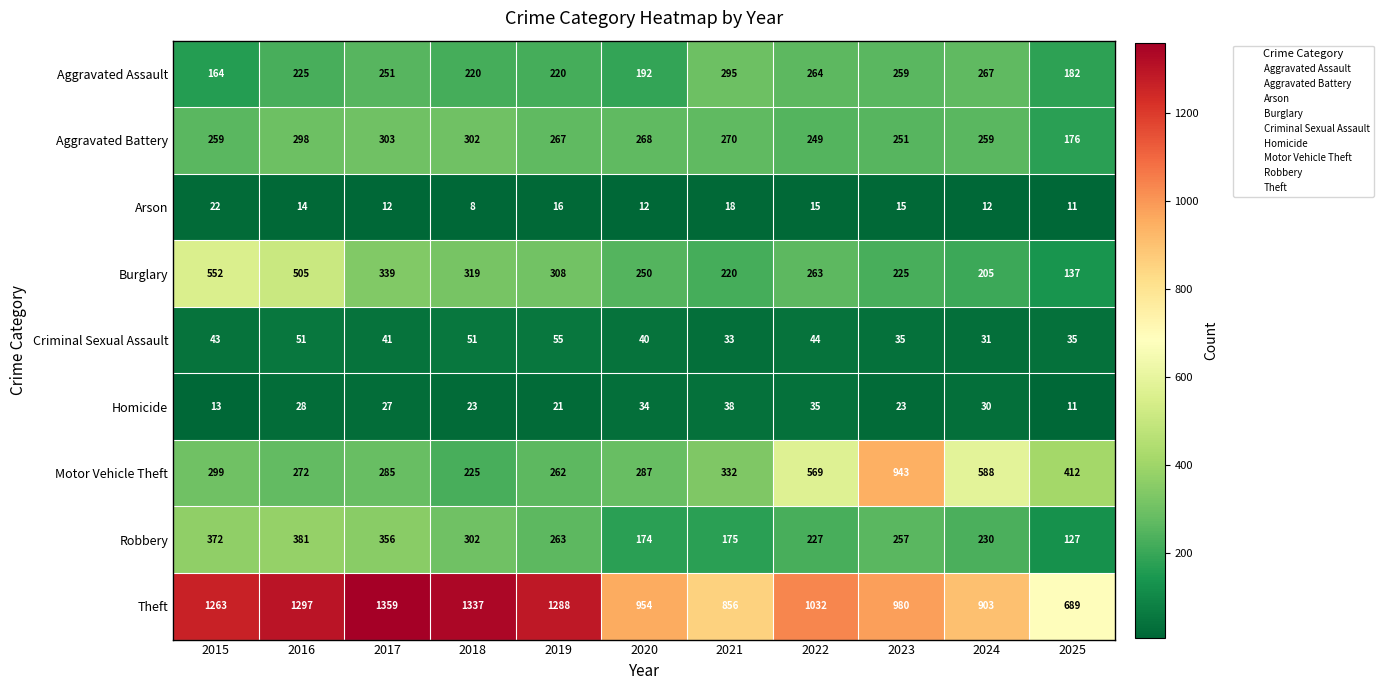

True or false: Criminal Sexual Assault has a value of 51 at 2016.

True